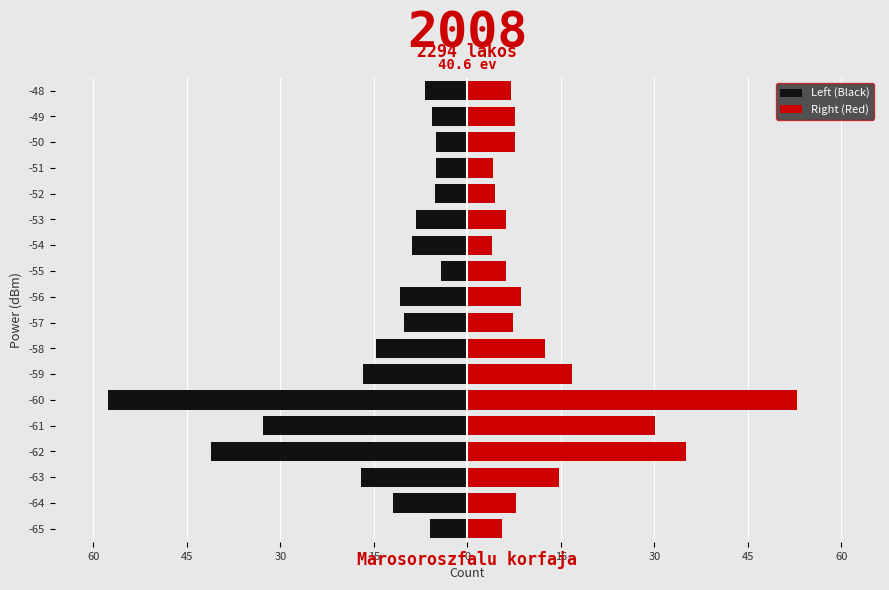

Between -62 and -49, which is larger?

-49